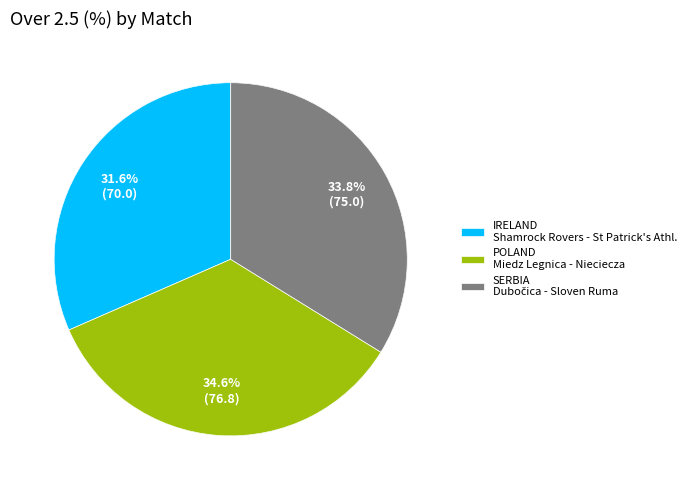

Count the number of slices in the pie.

3